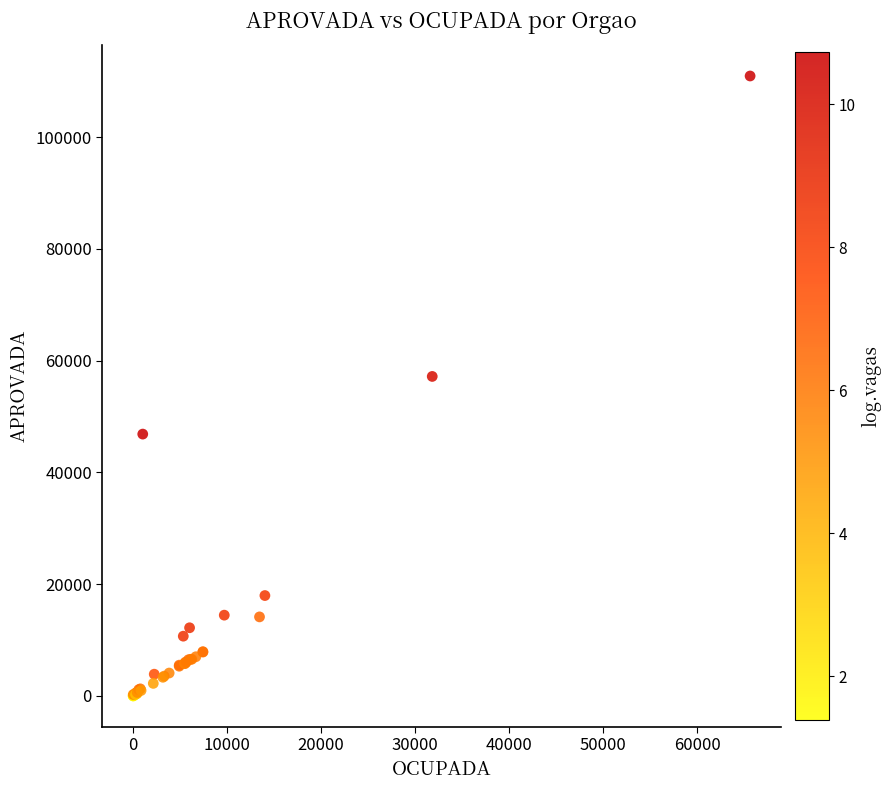

What Y value in the scatter plot is closest to 55482?

57186